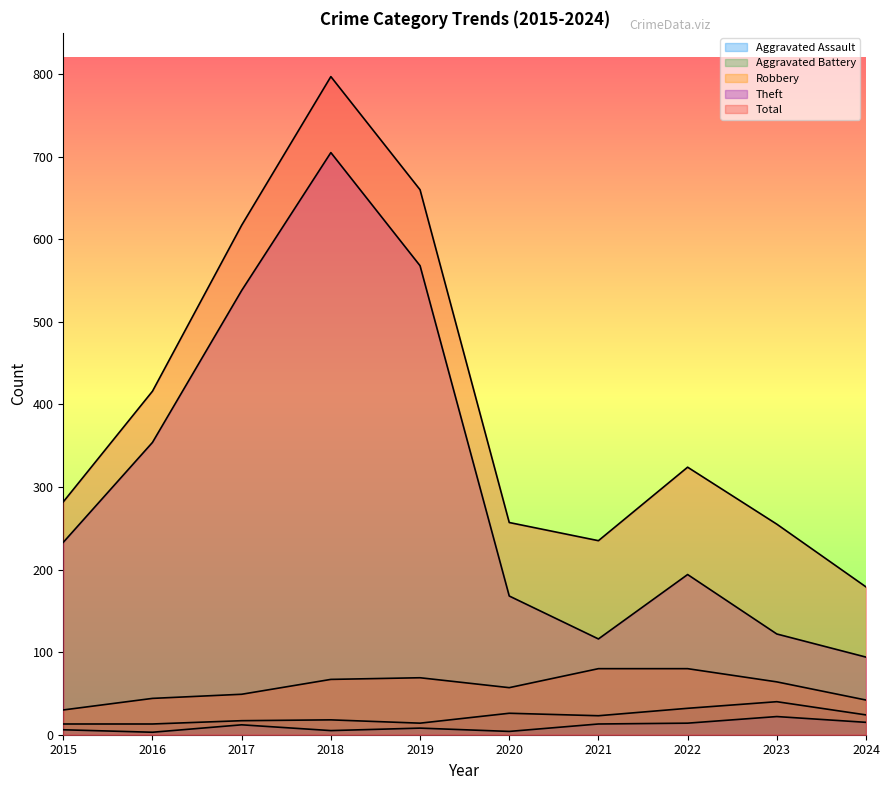

Rank the series by their maximum value, from lowest to highest.

Aggravated Assault, Aggravated Battery, Robbery, Theft, Total